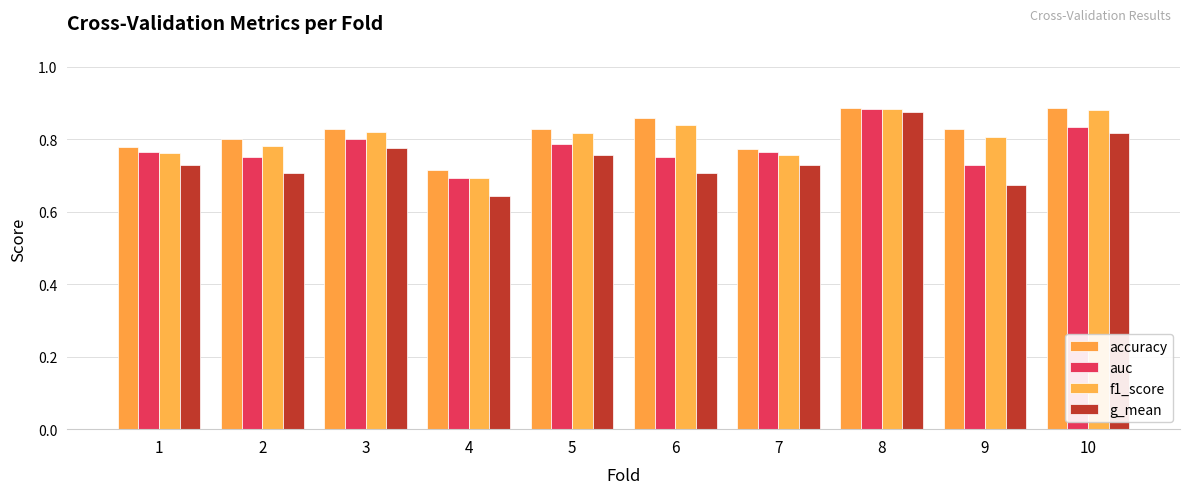

How many bars are there in each group?

4